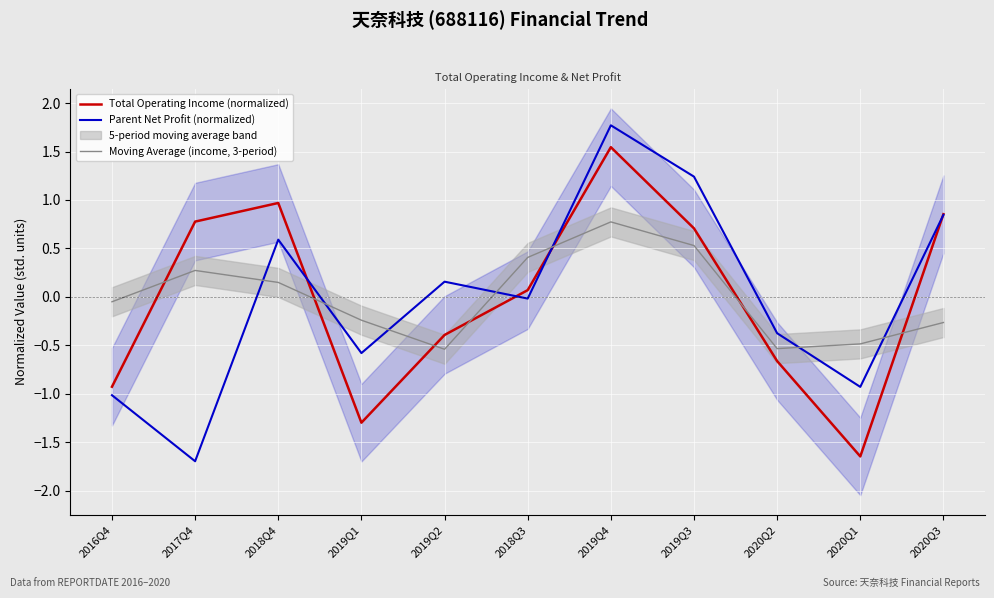

Which category has the highest value in the Parent Net Profit (normalized) series?

2019Q4